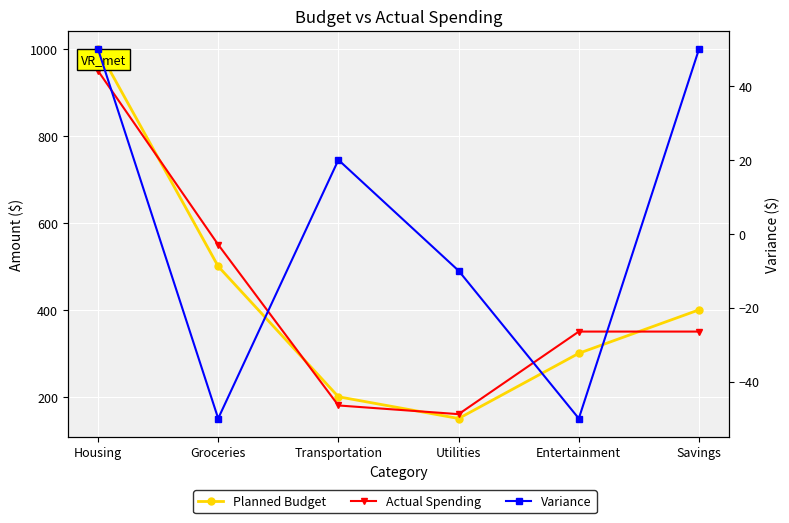

What is the minimum value shown in the chart?

-50